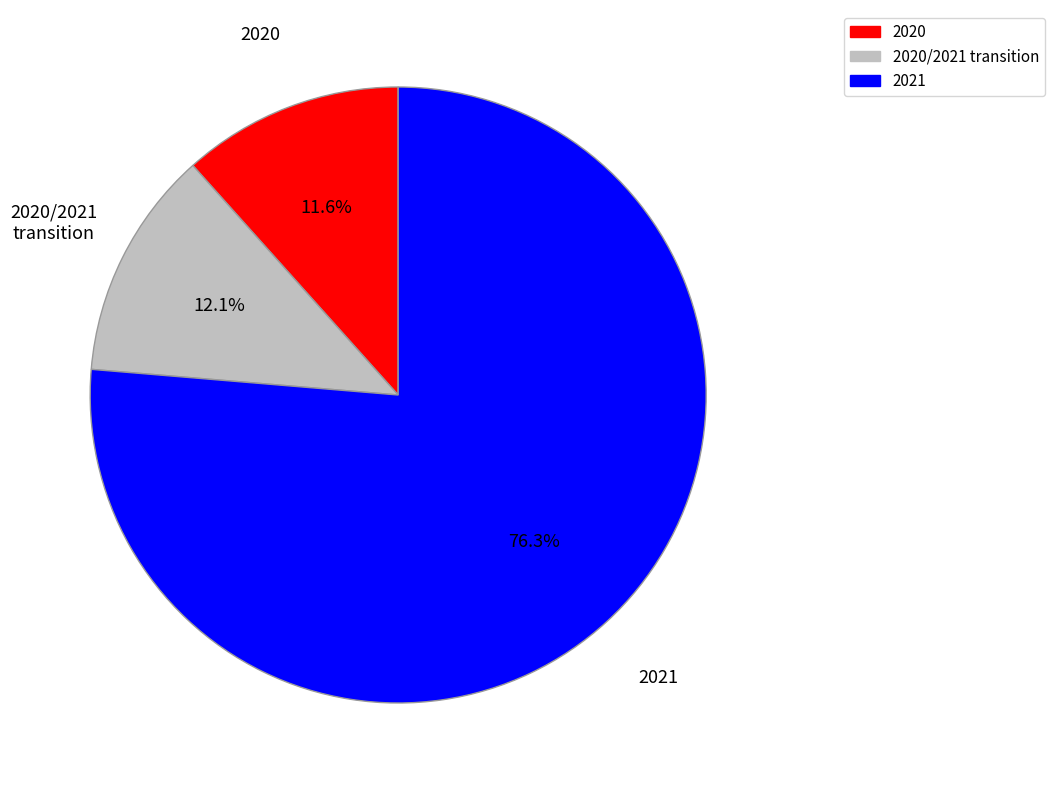

To the nearest percent, what is the average slice percentage?

33%